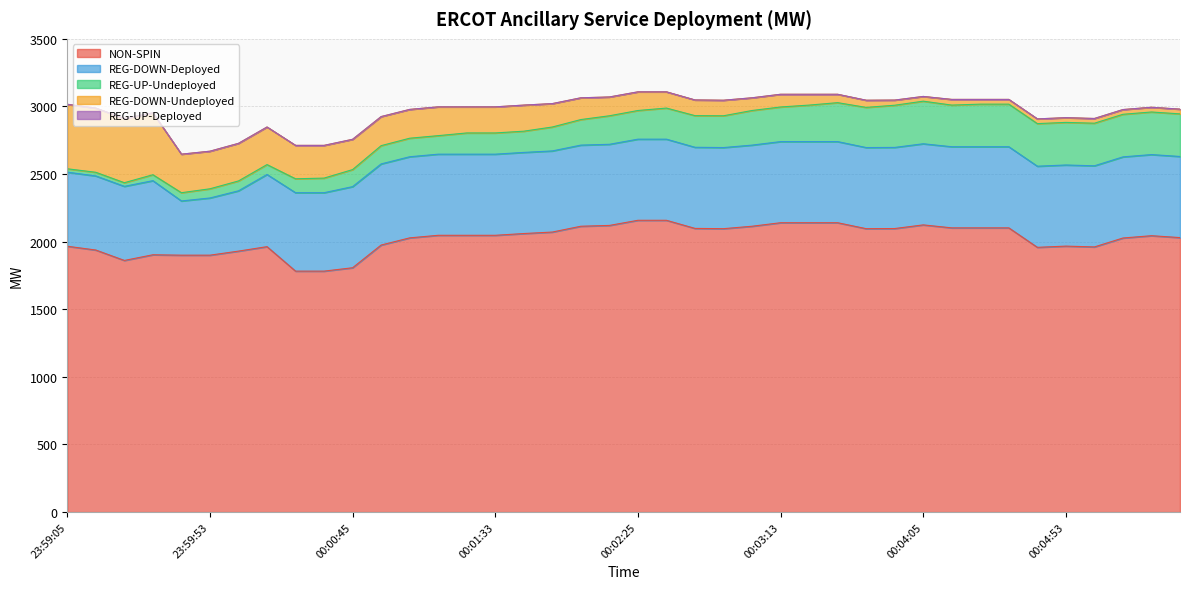

What is the difference between the second highest and minimum values in the REG-DOWN-Undeployed series?

440